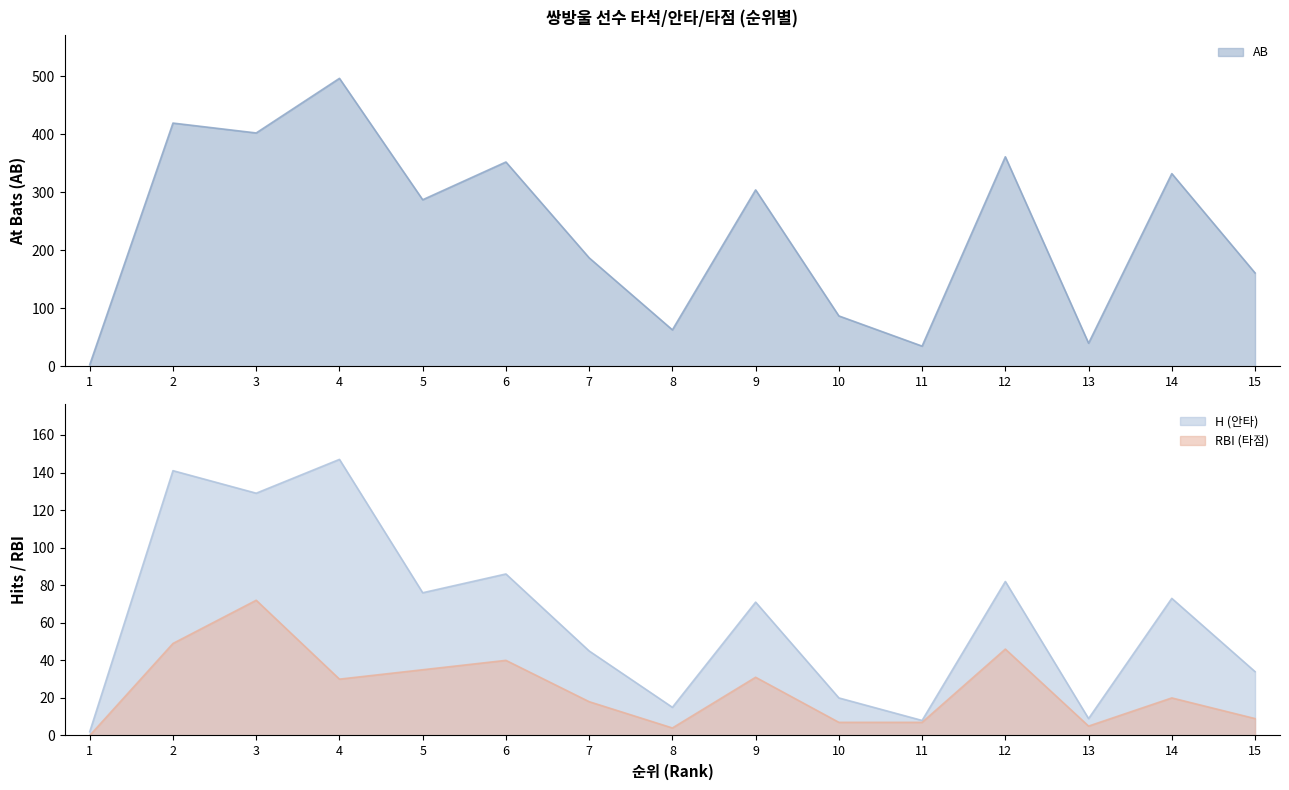

What is the value of the AB point at the 13th from the left?

40